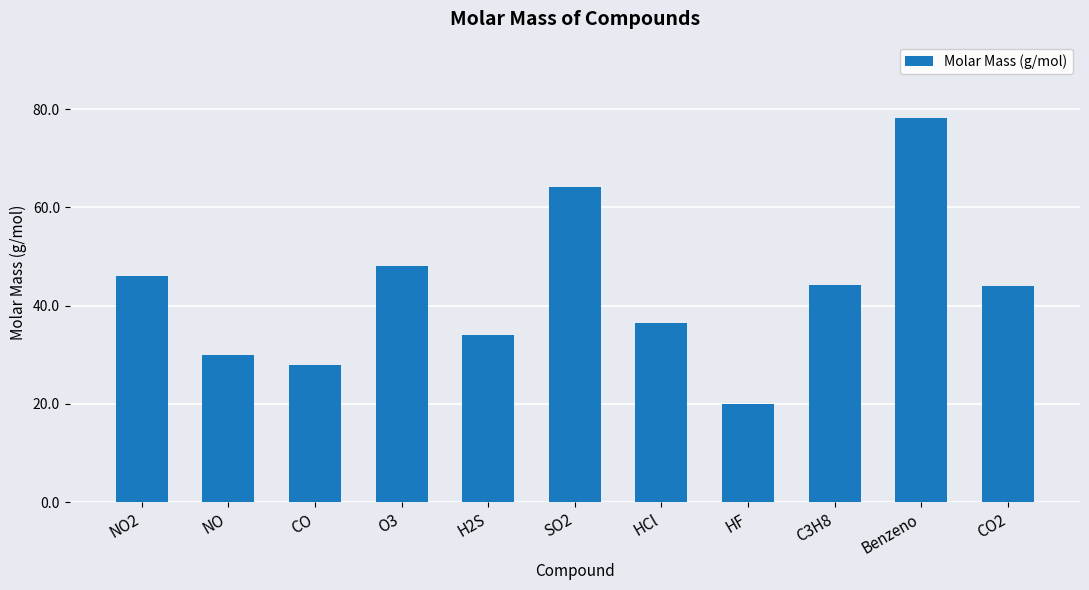

What is the difference between the maximum and minimum values?

58.1